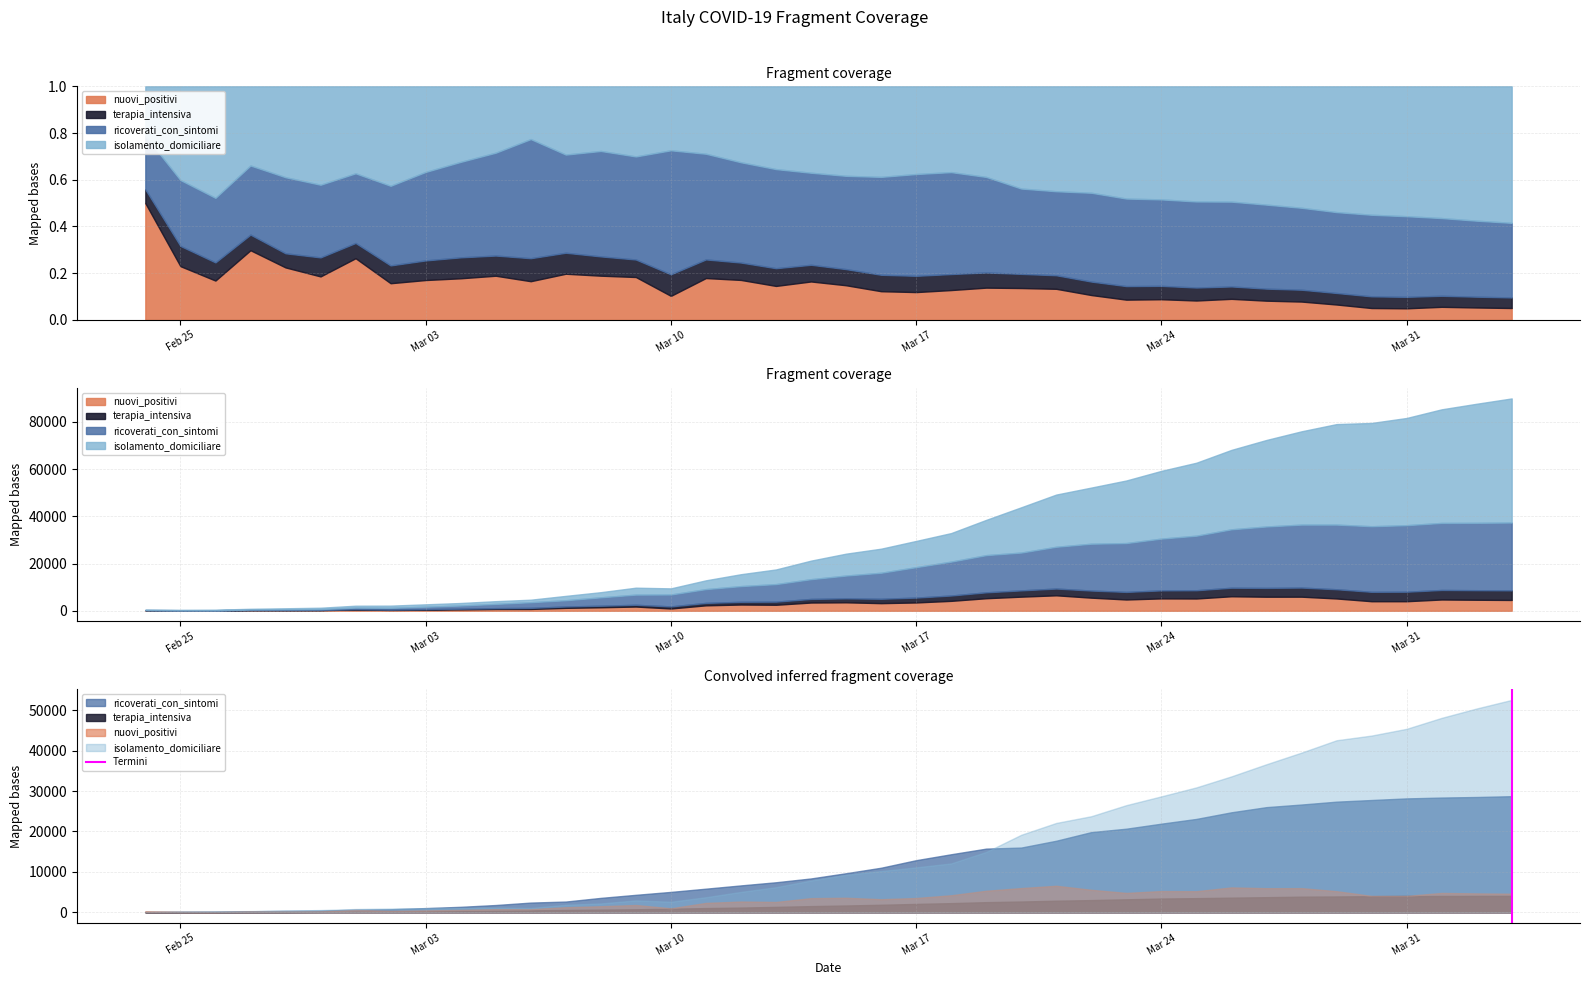

What position from the left is Feb 25?

1